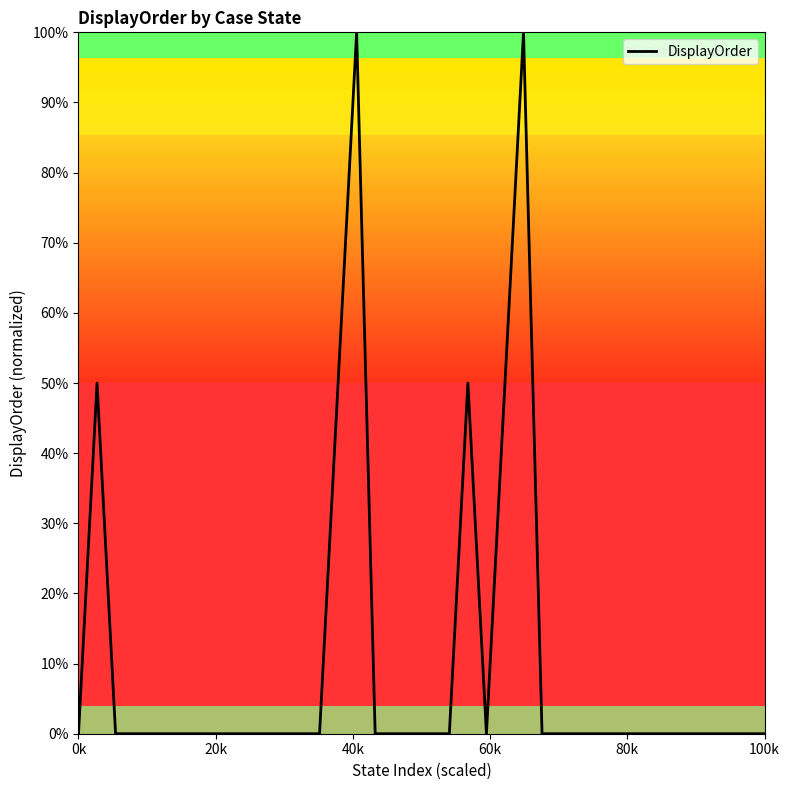

How many points are higher than both their immediate neighbors (excluding endpoints)?

4